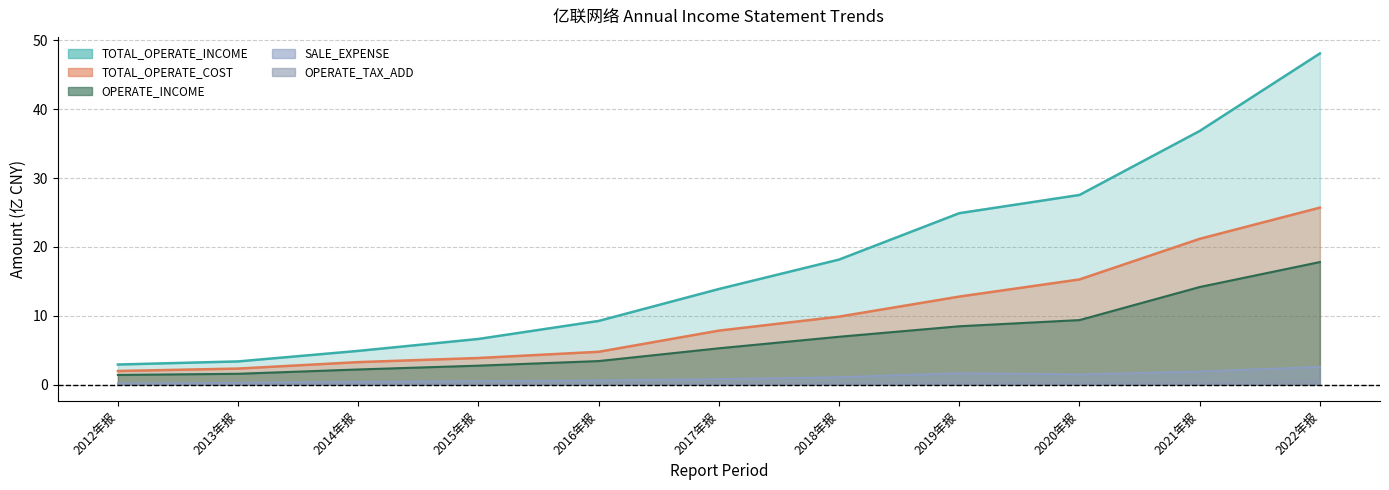

The value of OPERATE_INCOME at 2021年报 is 14.2. True or false?

True